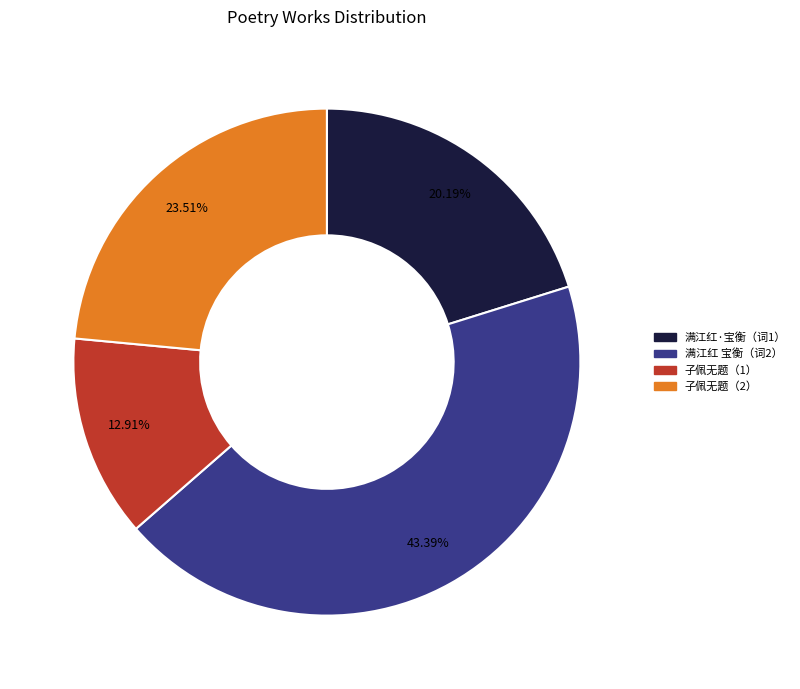

Approximately how many times larger is the value at 子佩无题（1） compared to 满江红 宝衡（词2）?

0.3